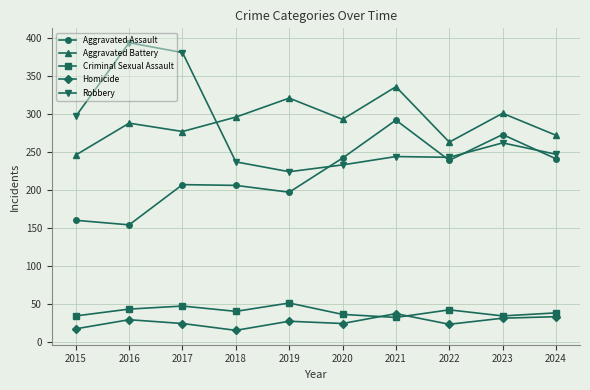

What are all the series names shown in the legend?

Aggravated Assault, Aggravated Battery, Criminal Sexual Assault, Homicide, Robbery